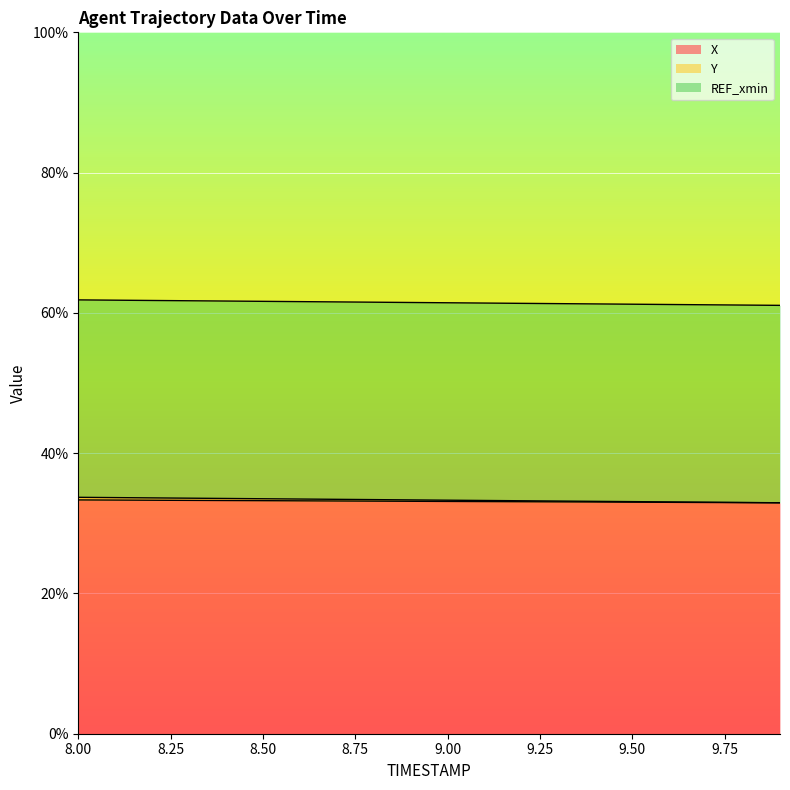

Is the value of Y at 9.8 greater than the value of X at 8.8?

No